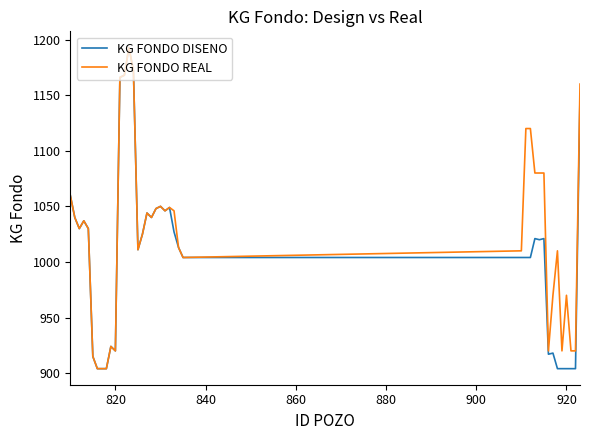

What is the highest value of the KG FONDO REAL series?

1193